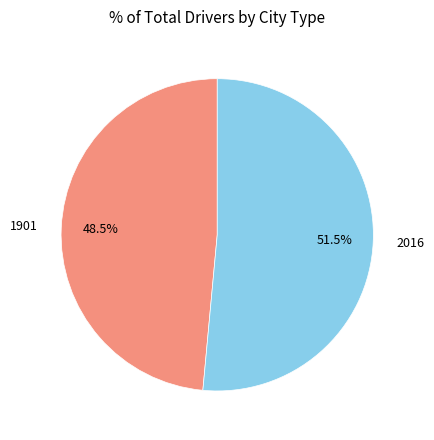

Rank the categories by value from highest to lowest.

2016, 1901